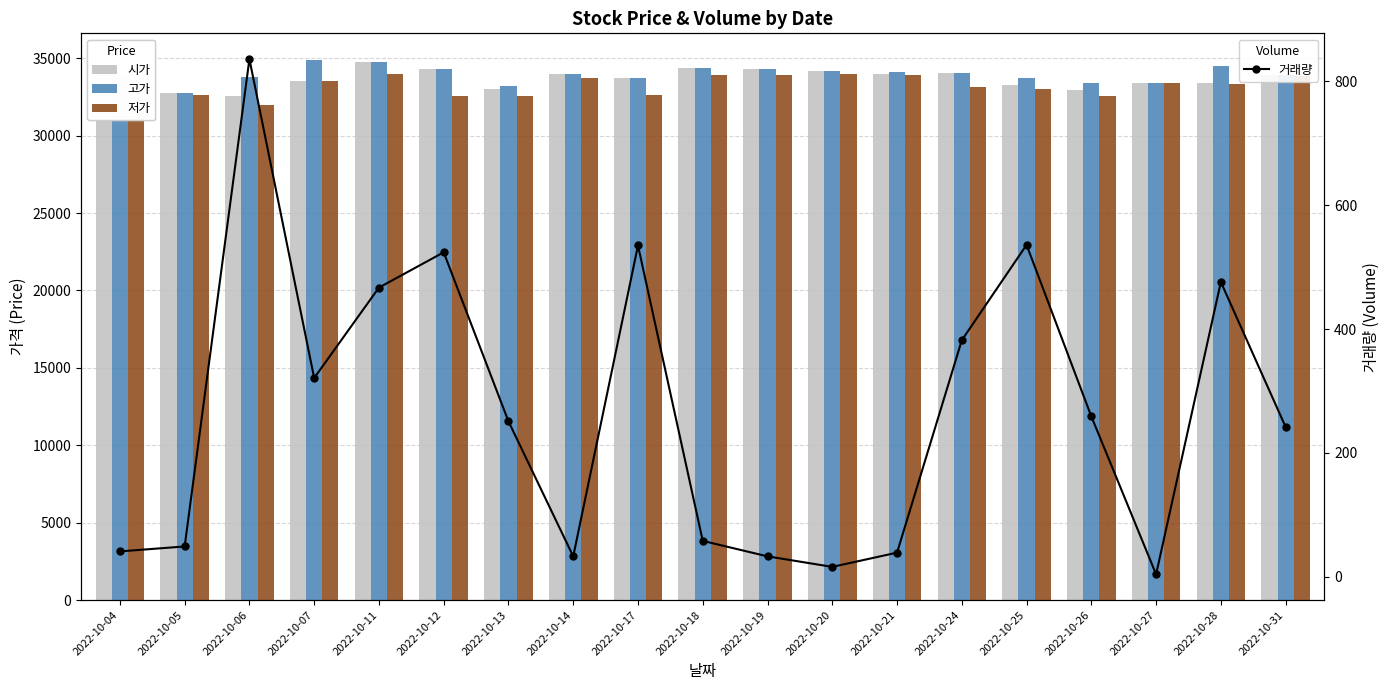

What is the spread (max minus min) of values at 2022-10-31?

33656